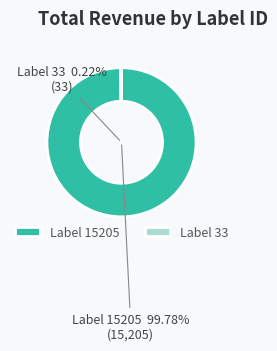

To the nearest percent, what is the difference between the 33 and 15205 slice percentages?

100%